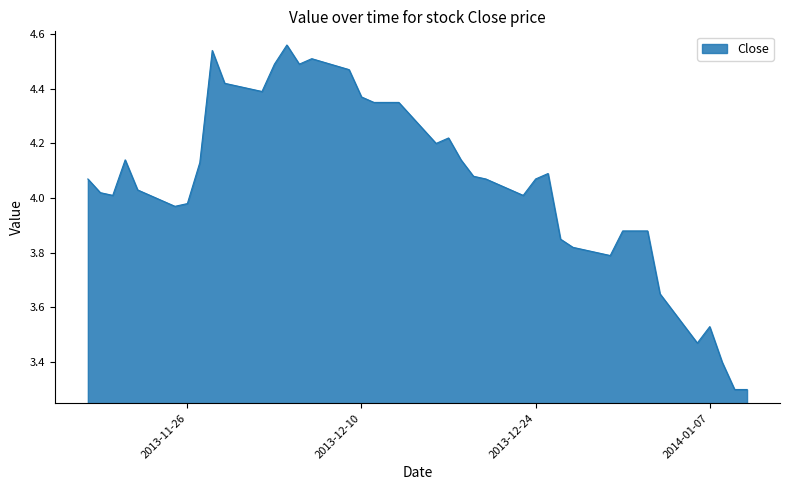

What is the difference between the maximum and minimum values?

1.3